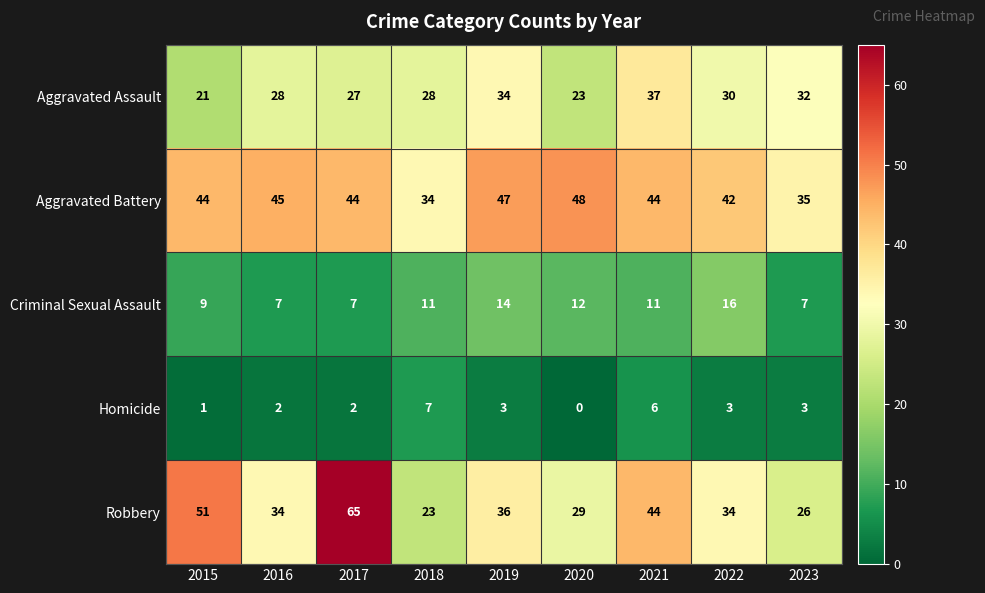

How many categories are shown in the chart?

9